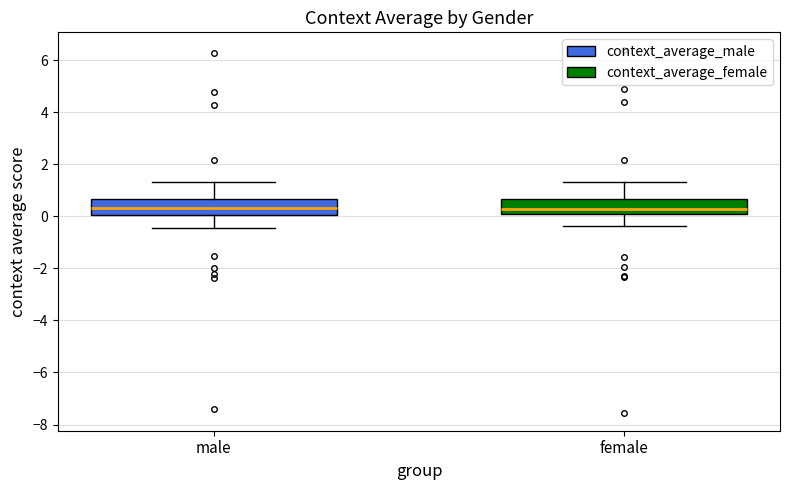

Reading left to right, read every box against the y-axis: the position of its median line, the range the box covers, and the ends of its whiskers. The values are not printed on the chart, so give them approximately, as read against the axis.

male: median 0.4, box 0.0 to 0.6, whiskers -0.4 to 1.4
female: median 0.4, box 0.2 to 0.6, whiskers -0.4 to 1.4